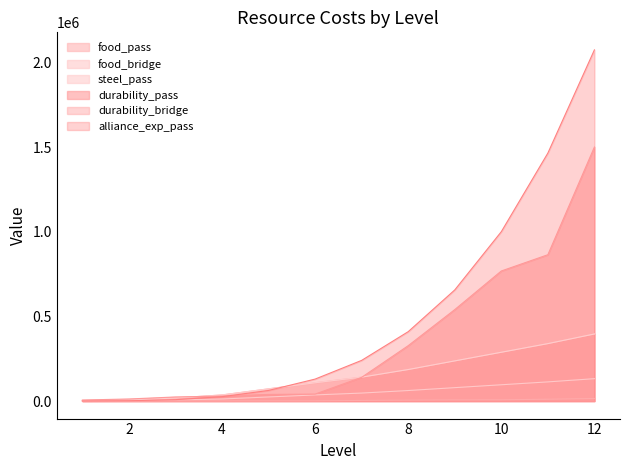

Which series has the widest spread of values?

alliance_exp_pass